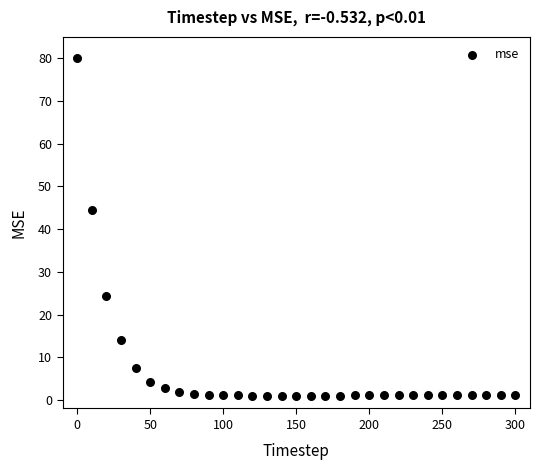

What is the range of Y values (max minus min)?

79.1